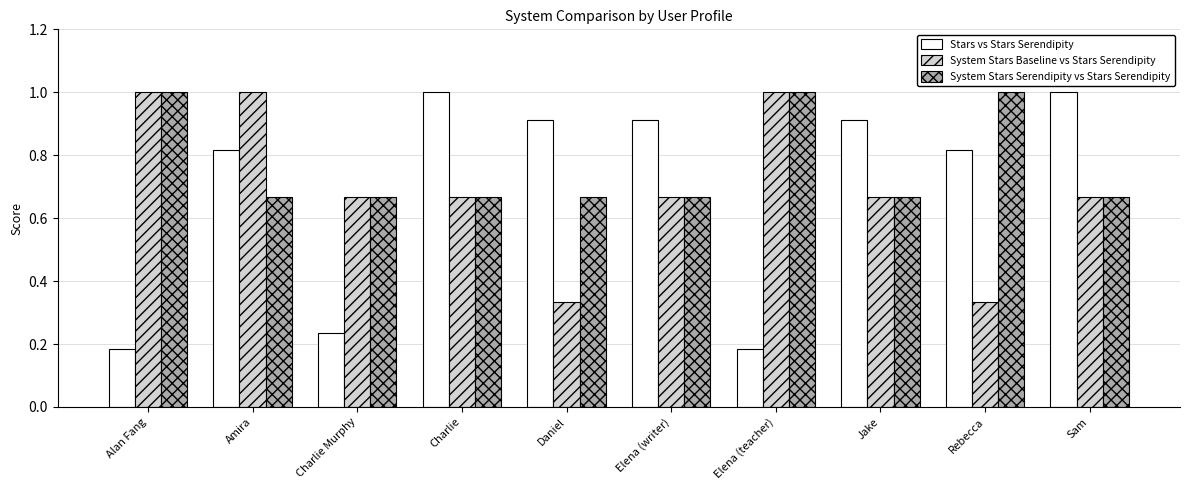

What is the sum of all Stars vs Stars Serendipity values?

7.0